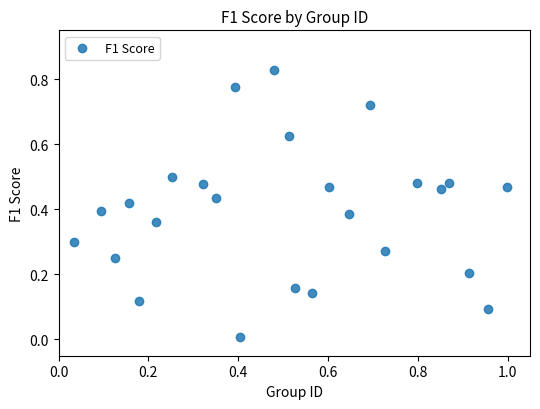

What is the range of X values (max minus min)?

1.0